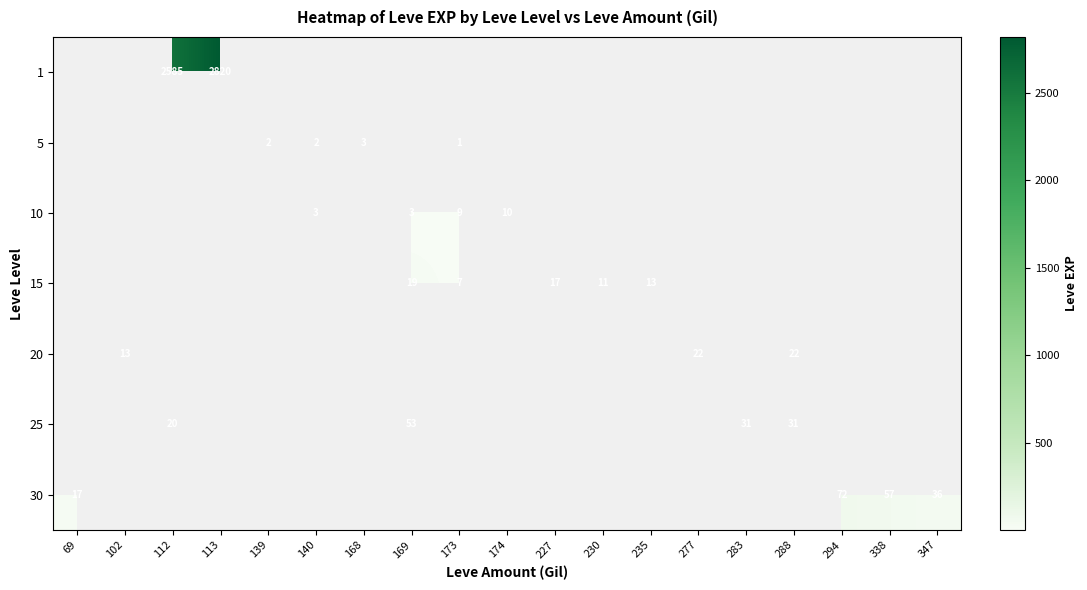

The 25 series shows 42 at 288. True or false?

False